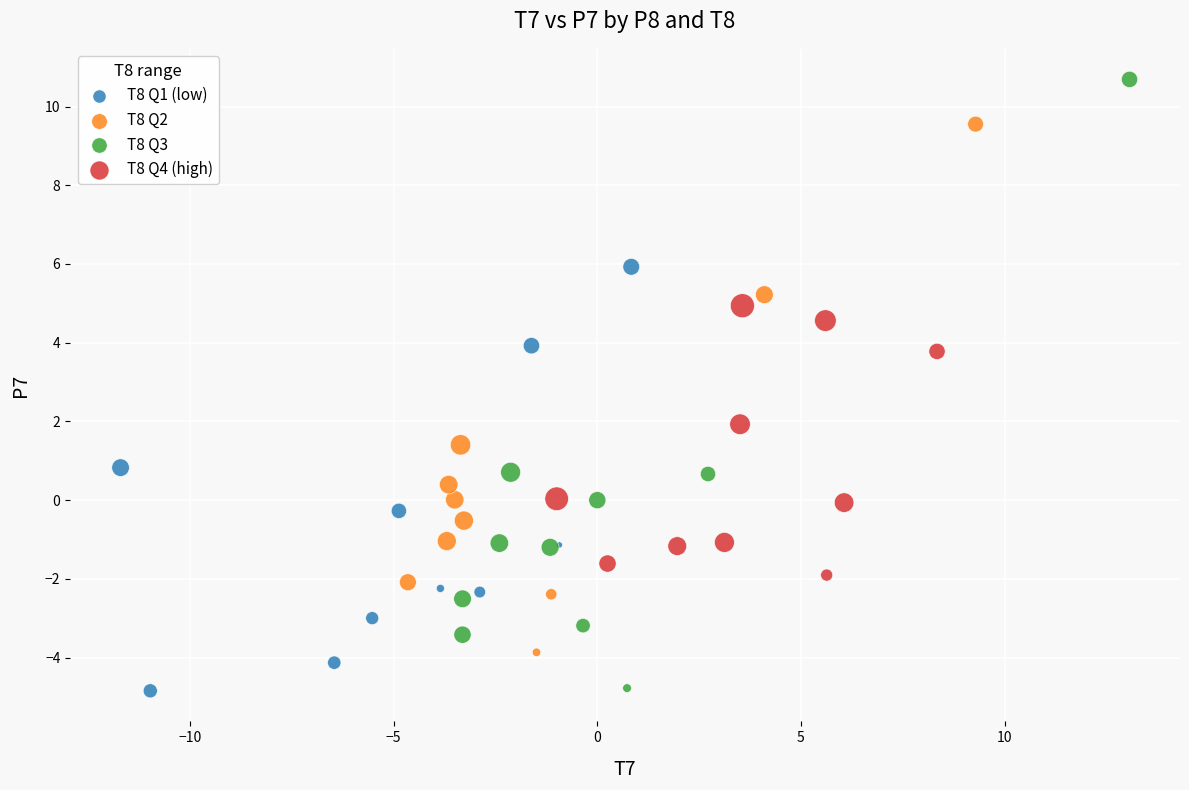

Which series contains the highest Y value?

T8 Q3